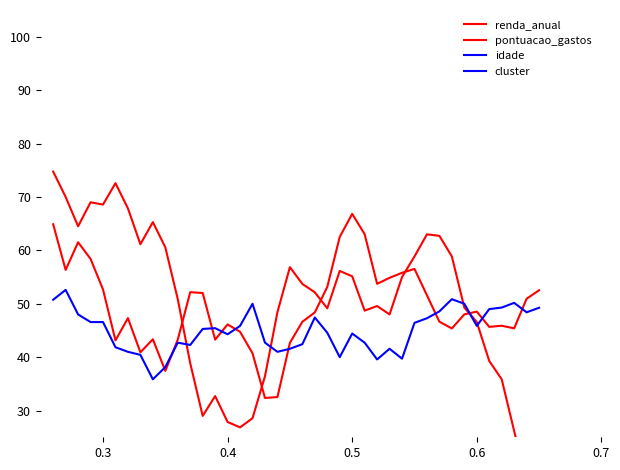

How many lines are shown in the chart?

4